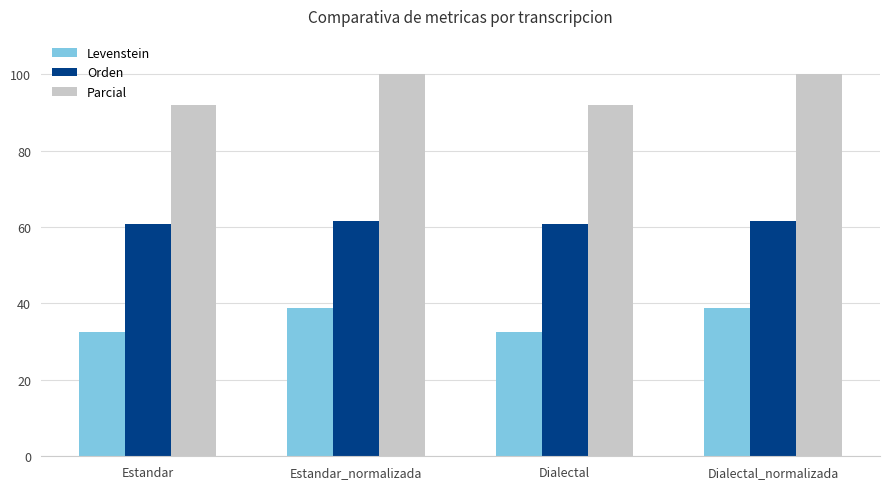

What is the difference between the Levenstein values at Estandar and Estandar_normalizada?

6.3